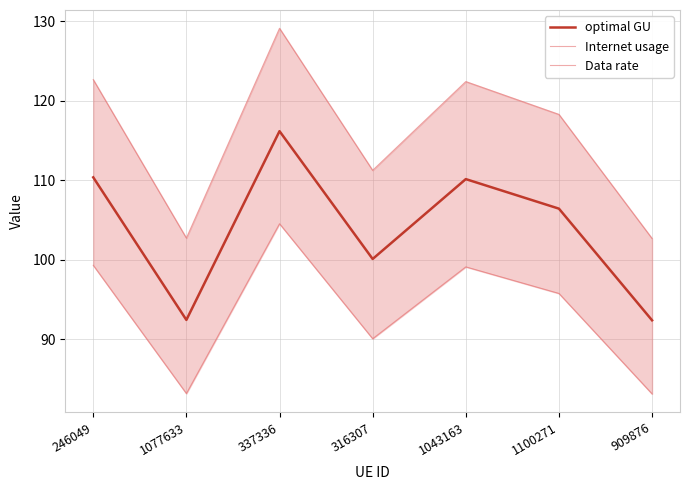

What is the difference between the maximum and second lowest values in the optimal GU series?

23.7